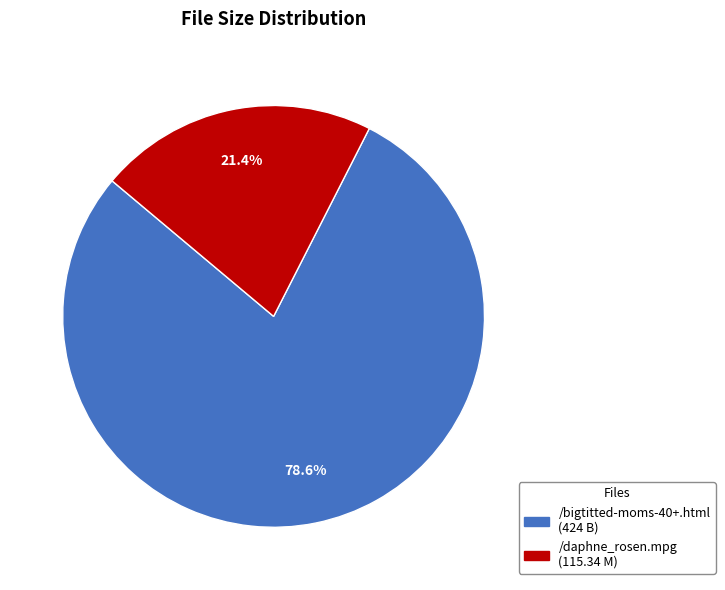

True or false: /bigtitted-moms-40+.html accounts for 79% of the total.

True